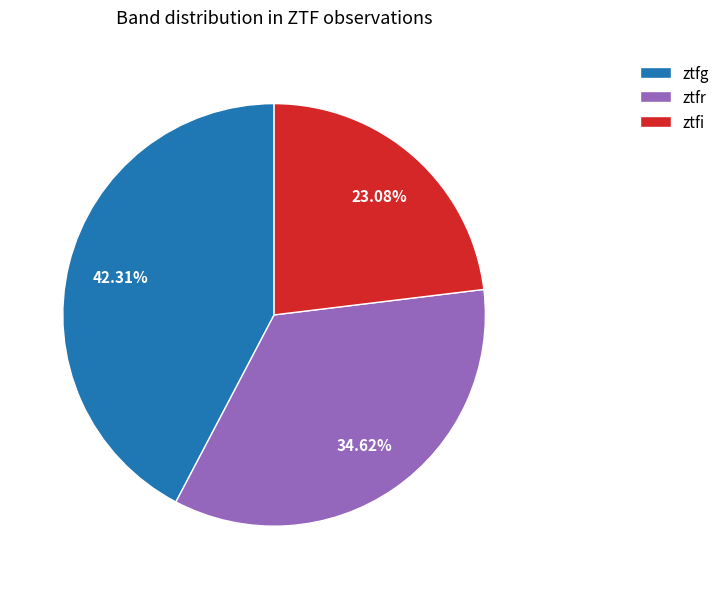

Approximately how many times larger is the value at ztfi compared to ztfg?

0.5